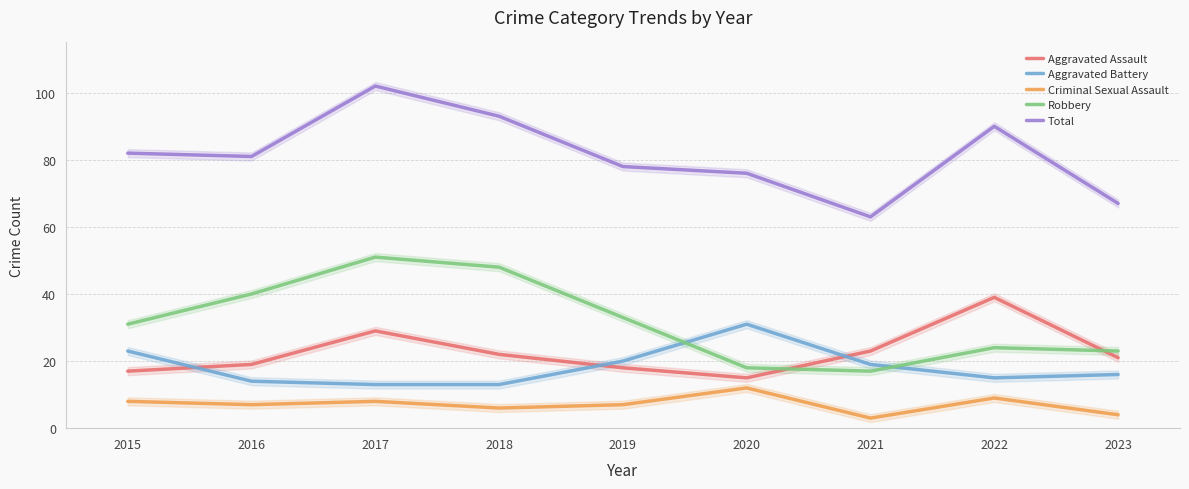

The Criminal Sexual Assault series shows 6 at 2018. True or false?

True